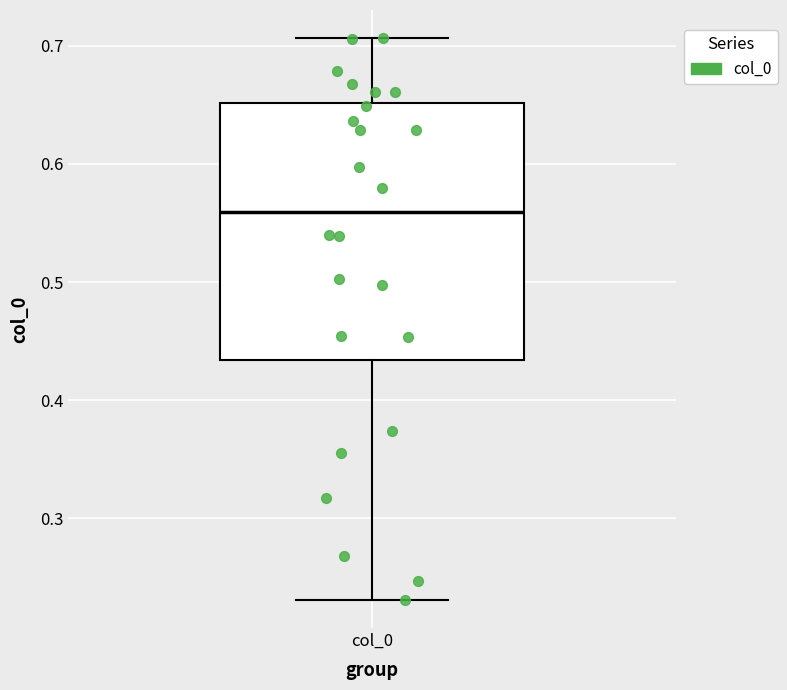

Where does the median line of the box for col_0 sit on the y-axis? The values are not printed on the chart, so give them approximately, as read against the axis.

0.56